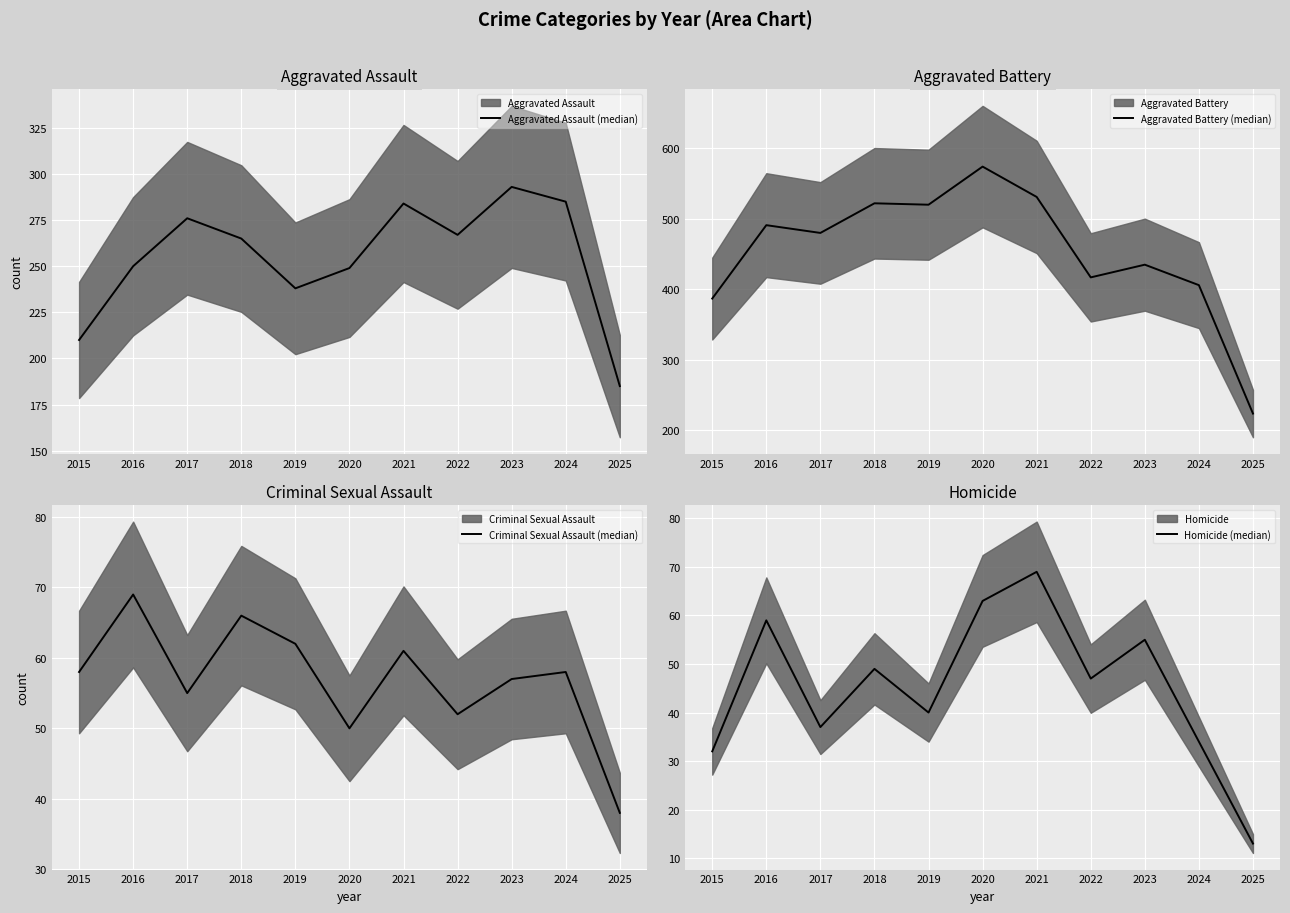

How many interior local peaks does the Aggravated Assault (median) series have?

3